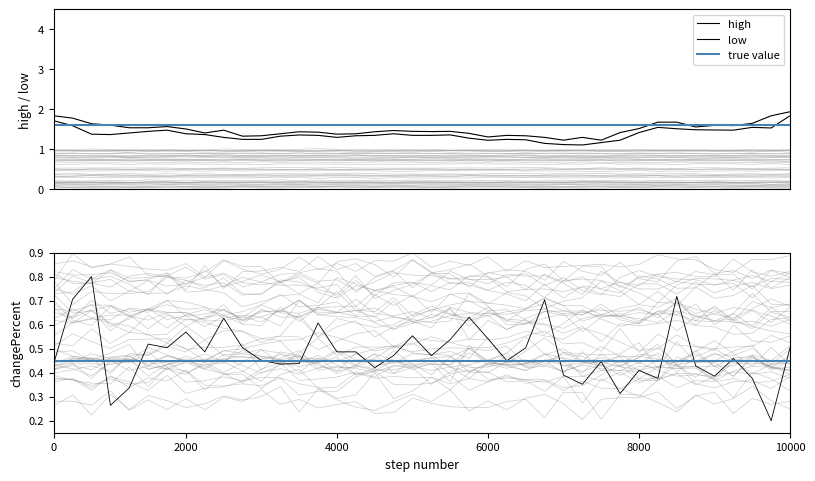

What is the lowest value of the changePercent series?

0.2